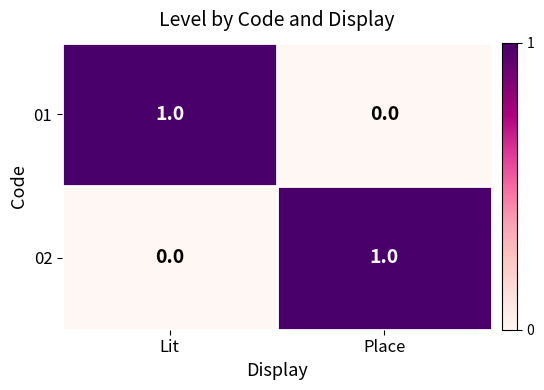

Is it true that 01 equals 1 at Lit?

True